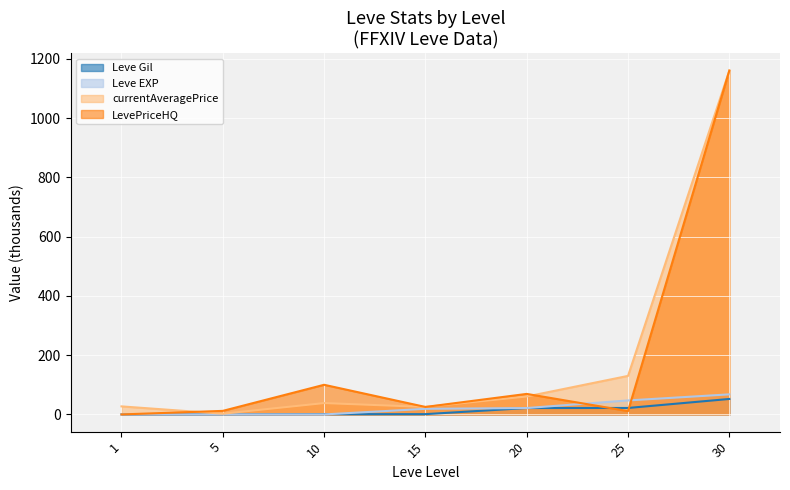

What is the difference between the highest and lowest values at 10?

100.0